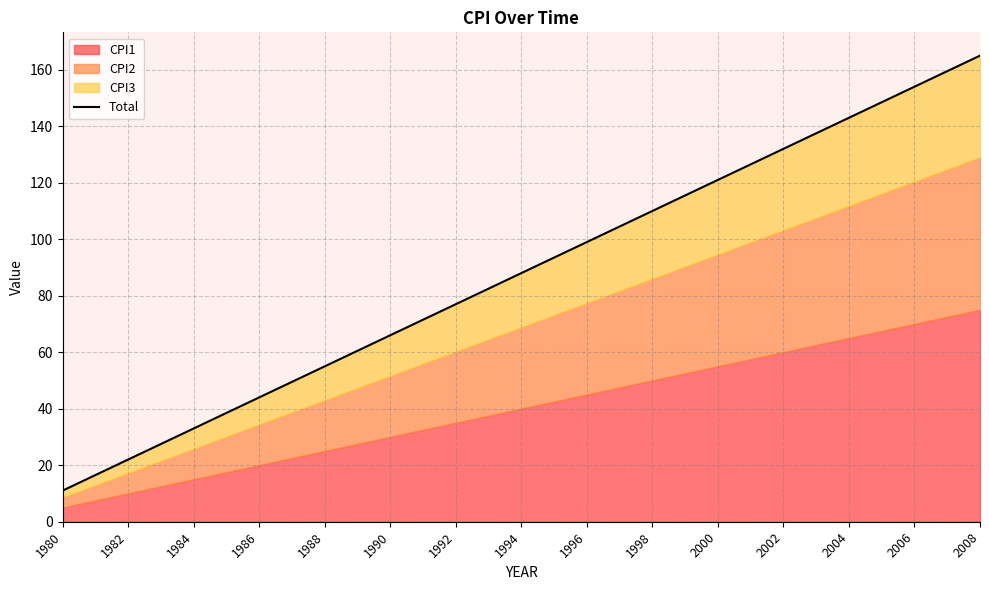

What is the value of the 9th point from the left?

99